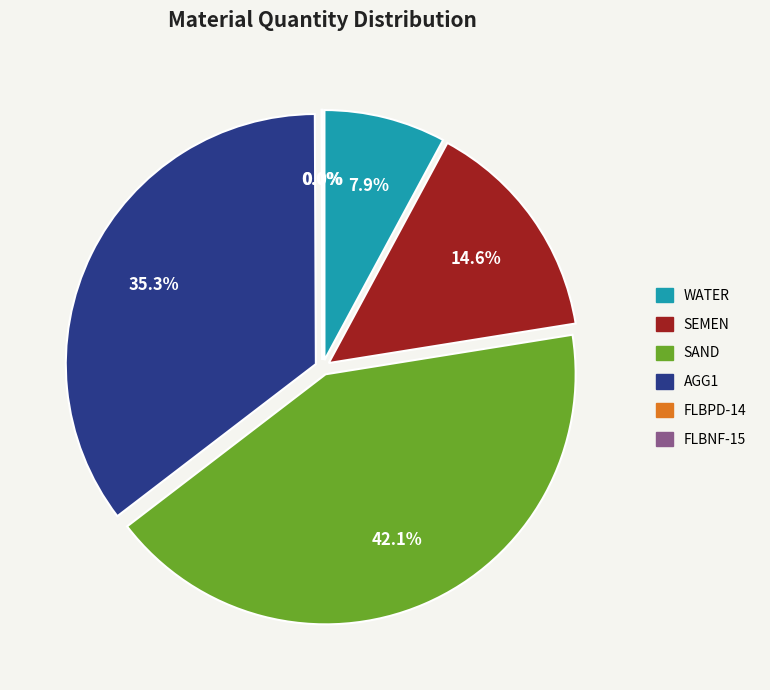

What is the total percentage of FLBPD-14 and FLBNF-15?

0.1%